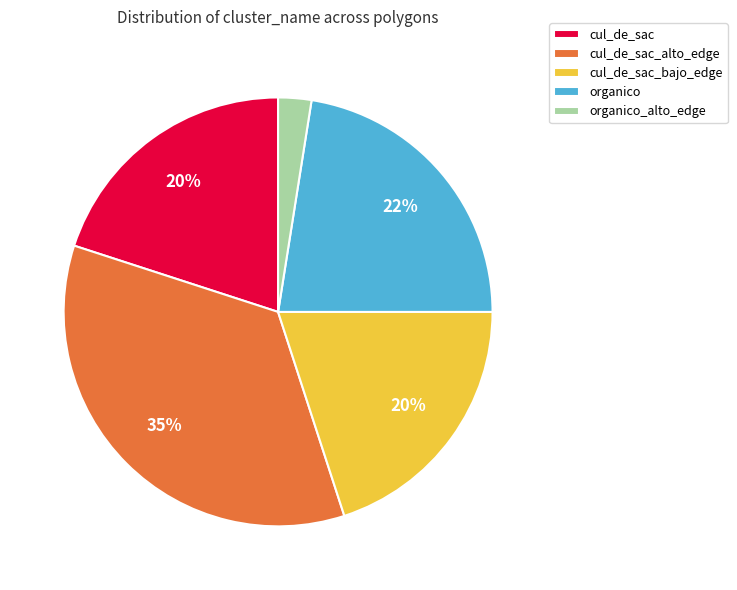

Is cul_de_sac the majority of the pie?

No